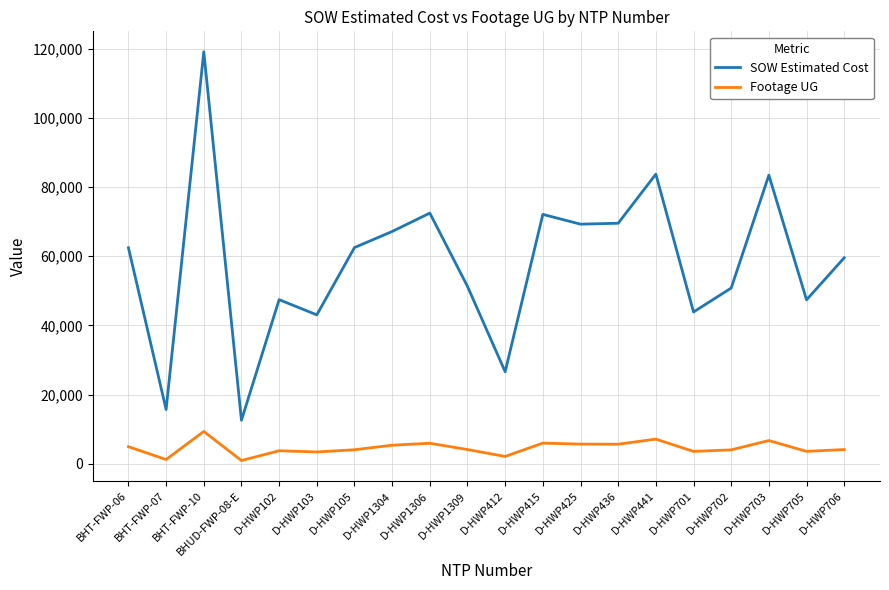

How many interior local valleys does the SOW Estimated Cost series have?

7